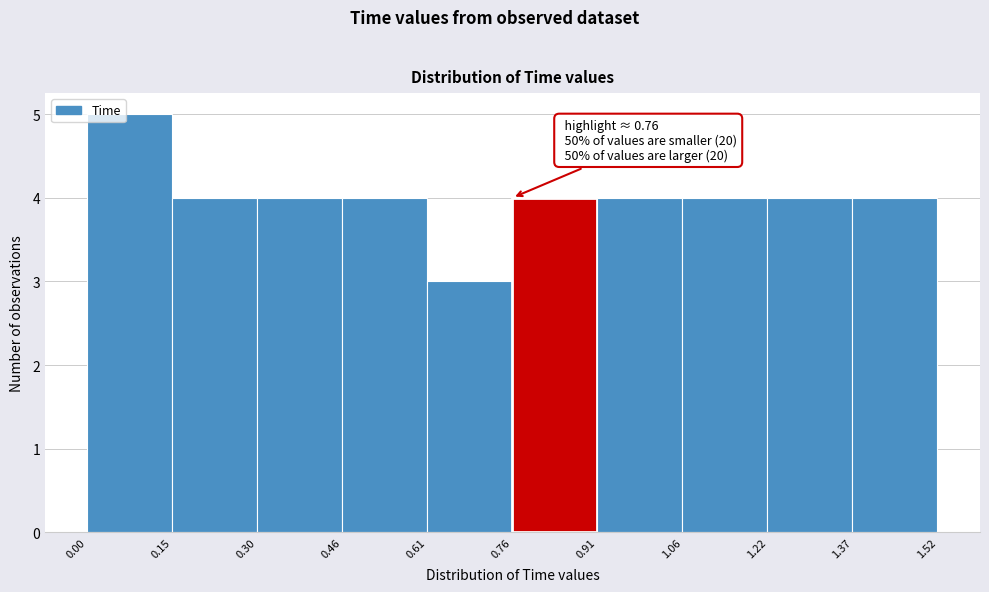

Which range on the x-axis has the tallest bar?

0.00 to 0.15